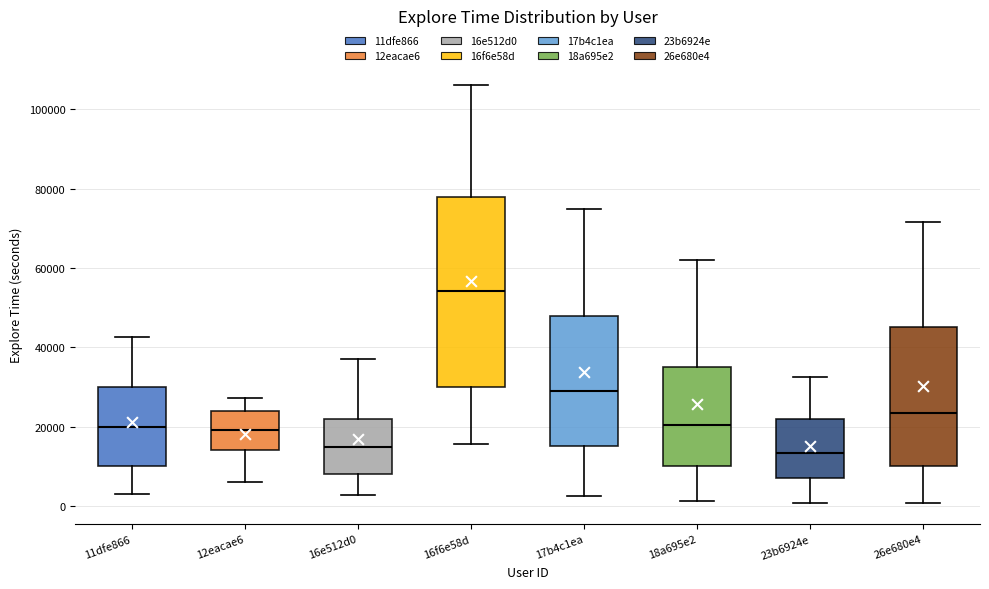

Where does the upper whisker of the box for 23b6924e end on the y-axis? The values are not printed on the chart, so give them approximately, as read against the axis.

32000